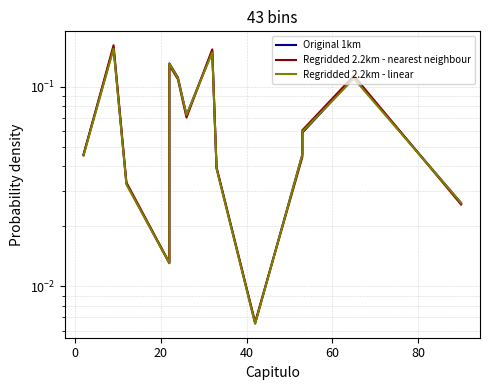

Reading right to left, list all the values displayed in this chart.

Original 1km: 0.0	0.1	0.1	0.0	0.0	0.0	0.2	0.1	0.1	0.1	0.0	0.0	0.2	0.0
Regridded 2.2km - nearest neighbour: 0.0	0.1	0.1	0.0	0.0	0.0	0.2	0.1	0.1	0.1	0.0	0.0	0.2	0.0
Regridded 2.2km - linear: 0.0	0.1	0.1	0.0	0.0	0.0	0.1	0.1	0.1	0.1	0.0	0.0	0.2	0.0